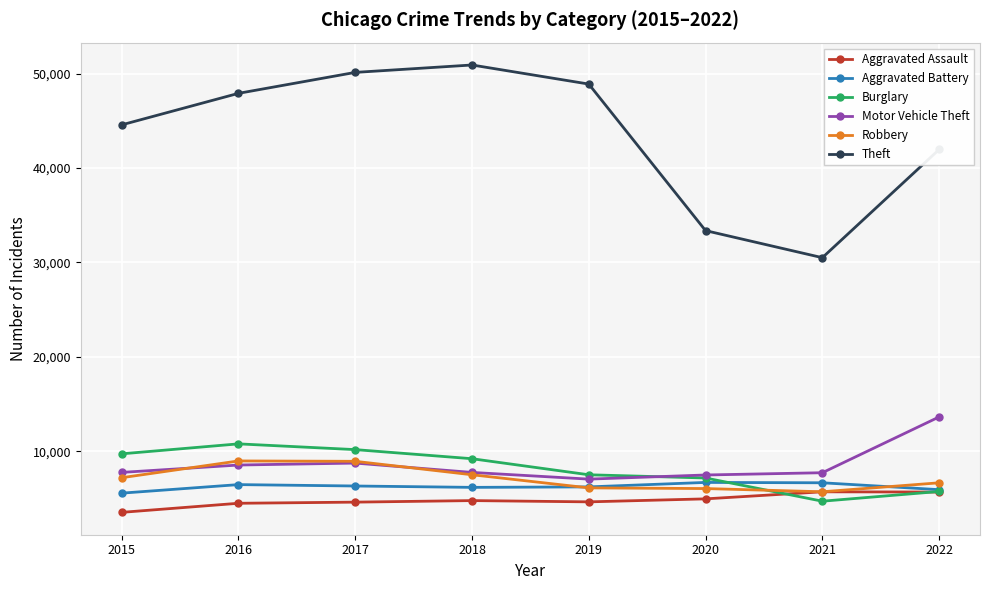

In Theft, how many points are higher than both neighbors (excluding endpoints)?

1